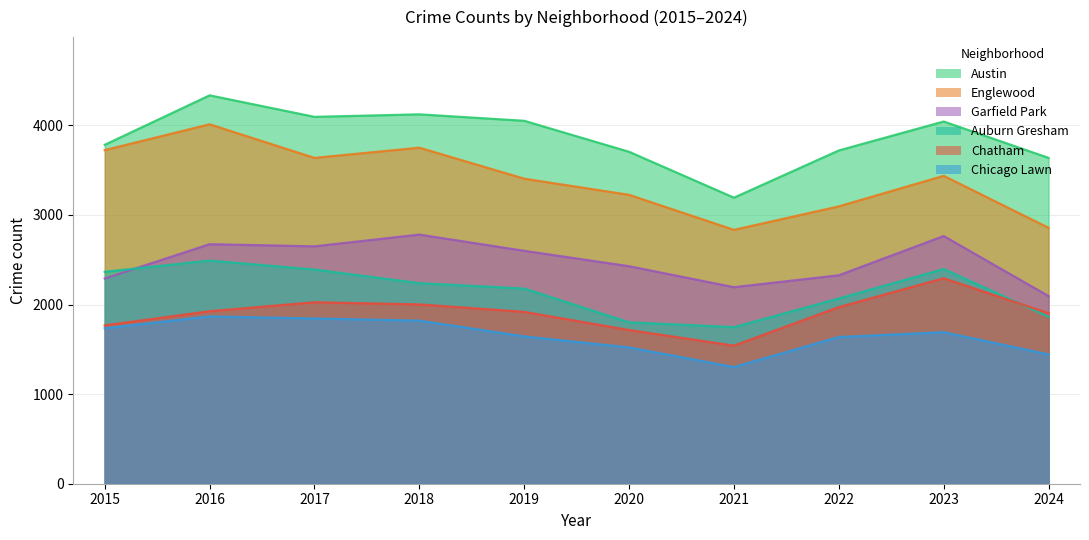

What is the sum of all Englewood values?

33968